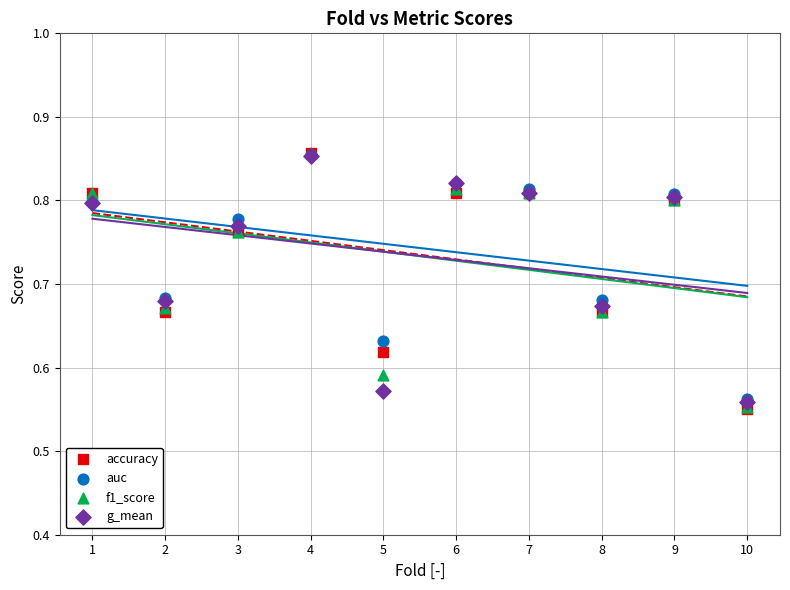

Which series has the largest Y range (max minus min)?

accuracy